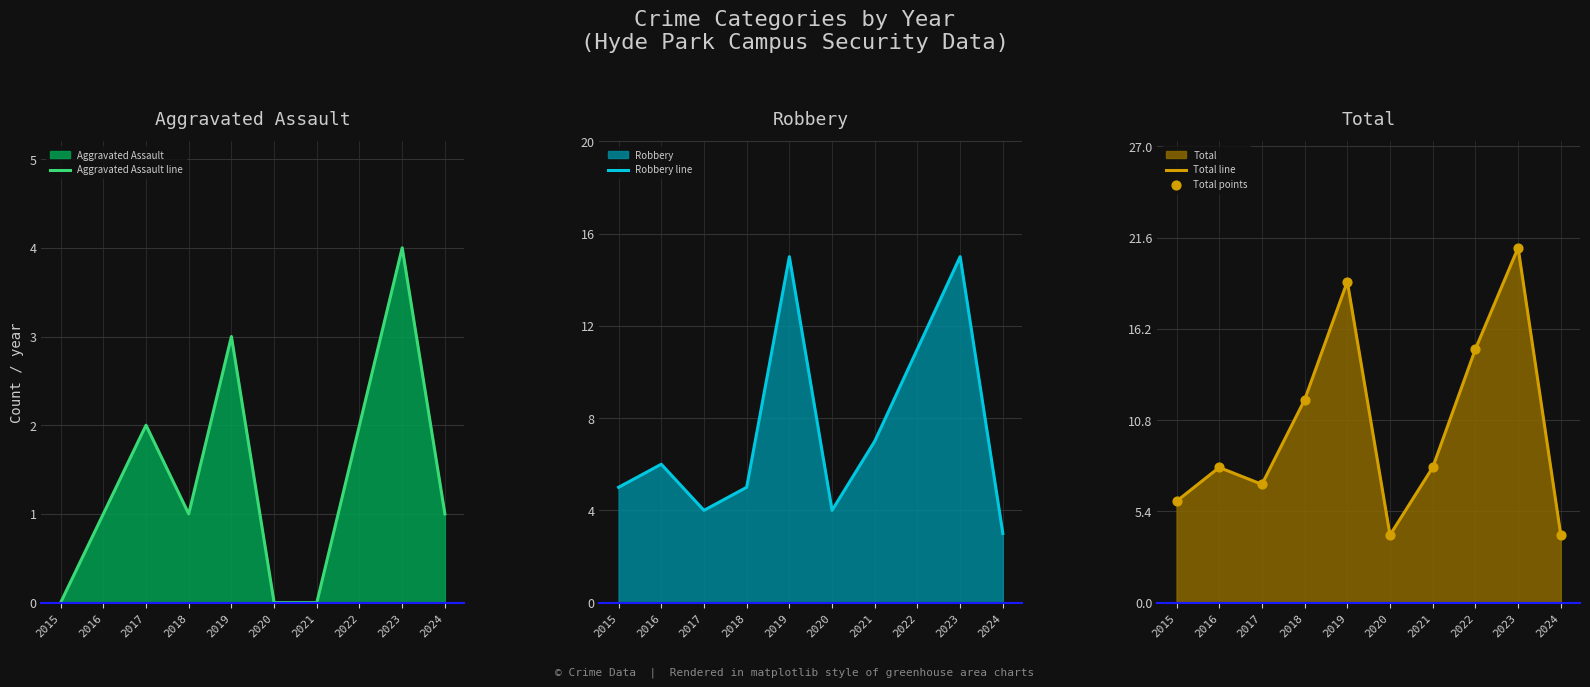

Which series contains the lowest Y value?

Aggravated Assault line